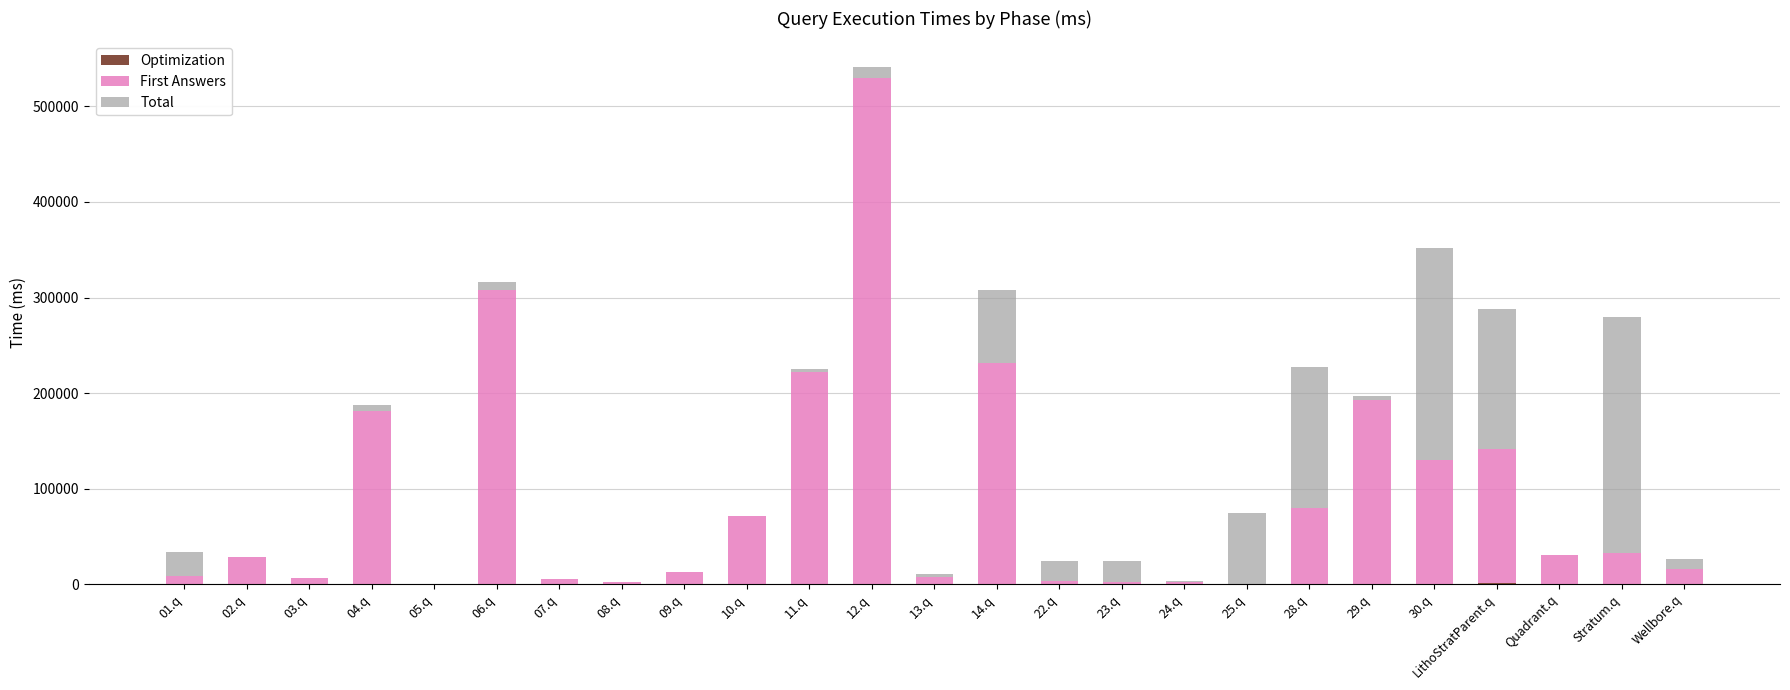

At which category is the sum across all series the highest?

12.q